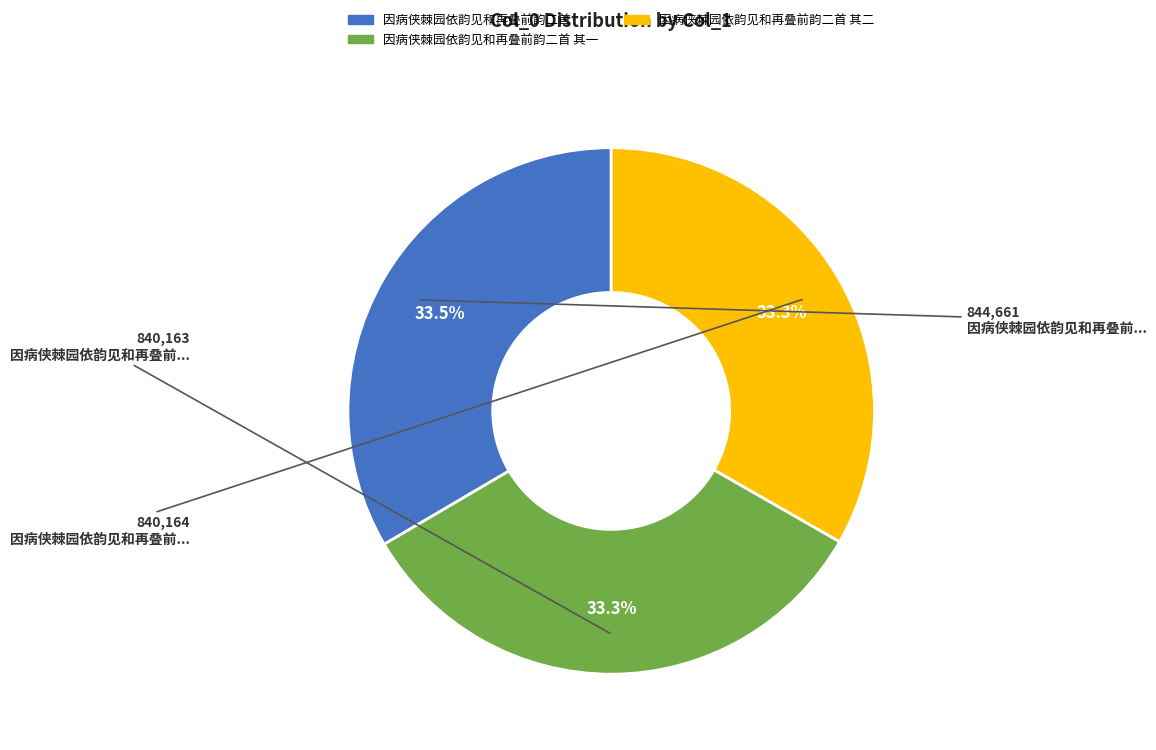

Is there any slice that represents more than half of the pie?

No